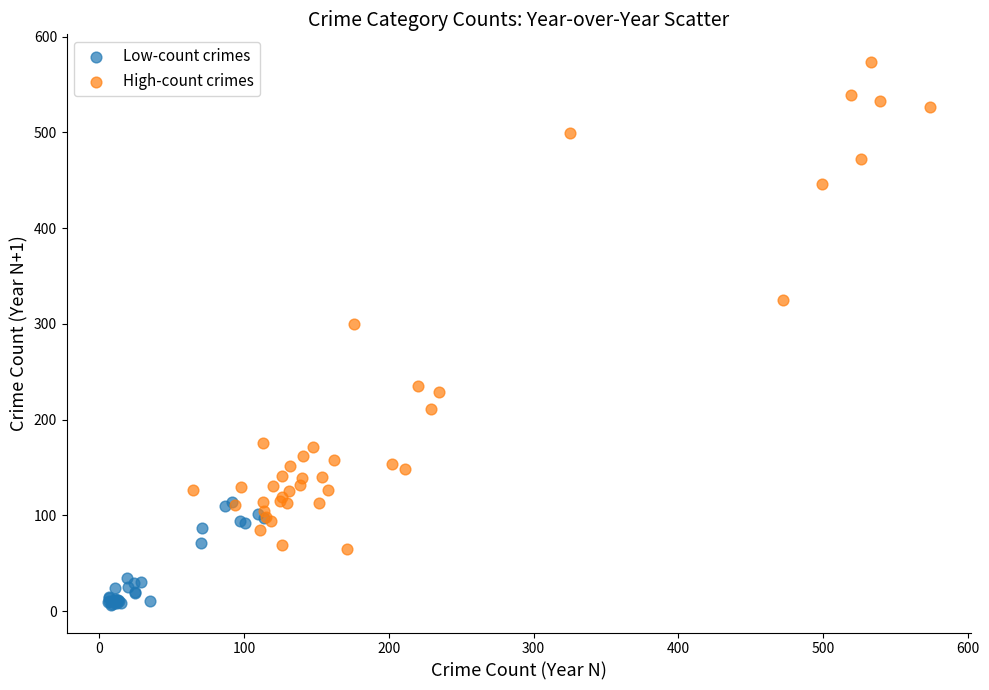

Which series contains the highest Y value?

High-count crimes